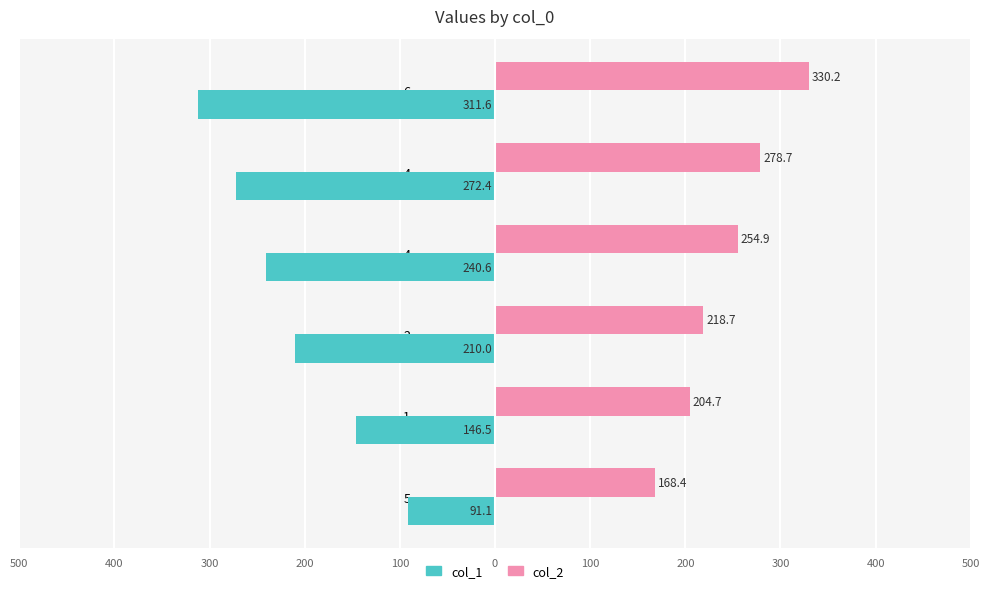

At how many categories does at least one series exceed 230?

3